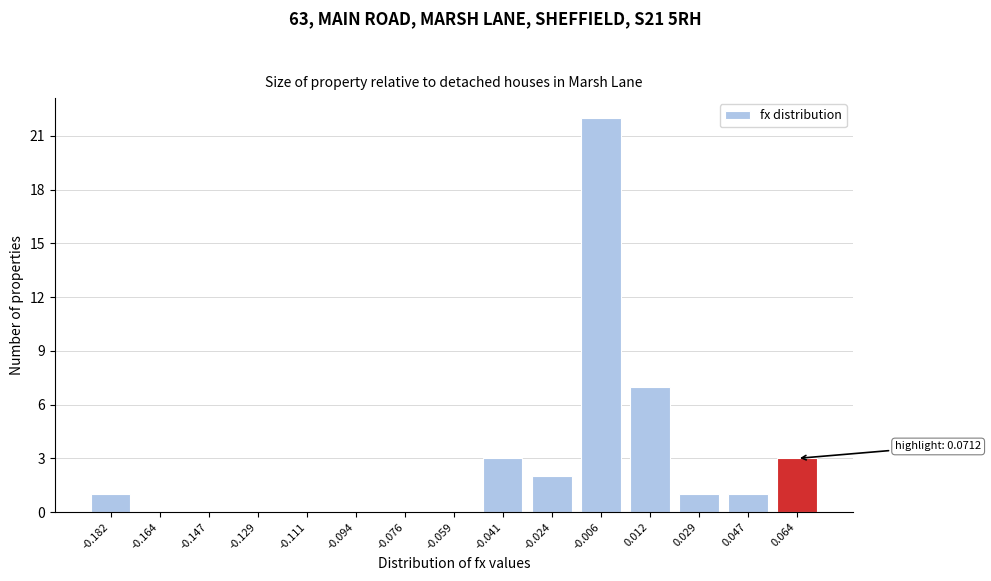

Is it true that the value at -0.076 is -14?

False